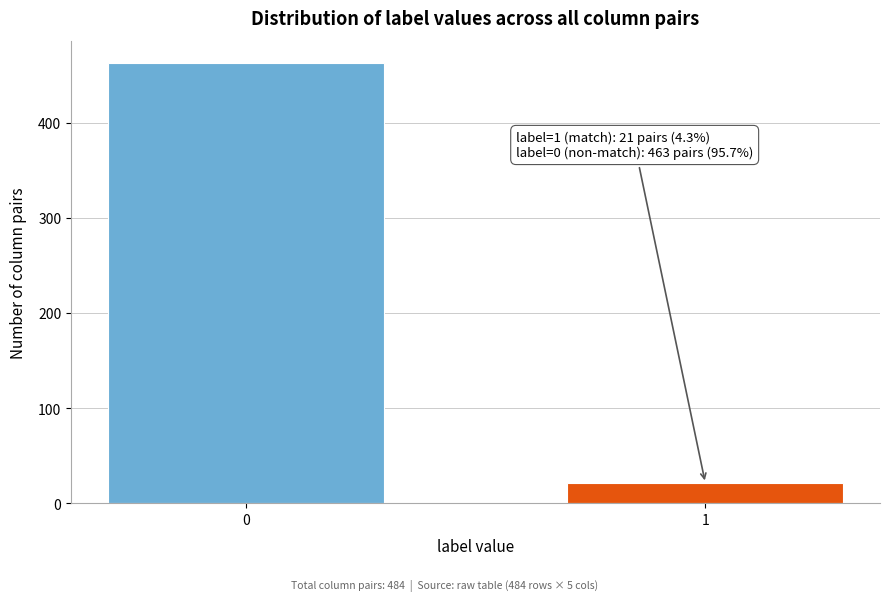

Reading left to right, what are all the values shown in this chart?

0=463	1=21